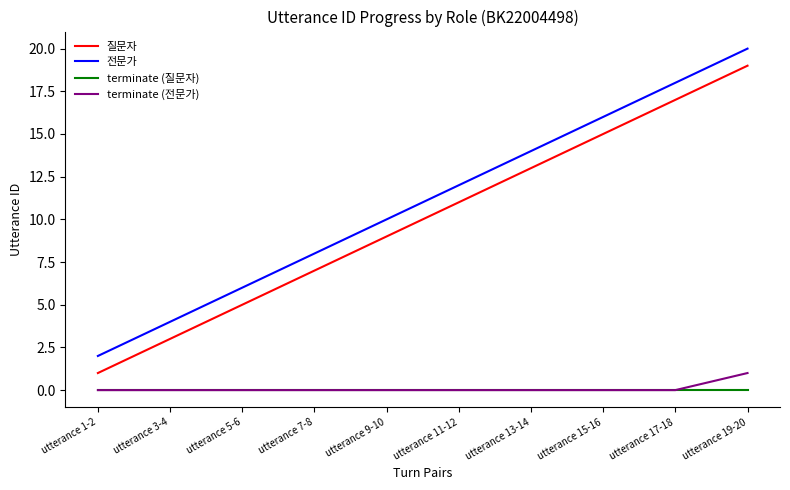

Reading left to right, transcribe all the data shown in this chart.

질문자: 1	3	5	7	9	11	13	15	17	19
전문가: 2	4	6	8	10	12	14	16	18	20
terminate (질문자): 0	0	0	0	0	0	0	0	0	0
terminate (전문가): 0	0	0	0	0	0	0	0	0	1